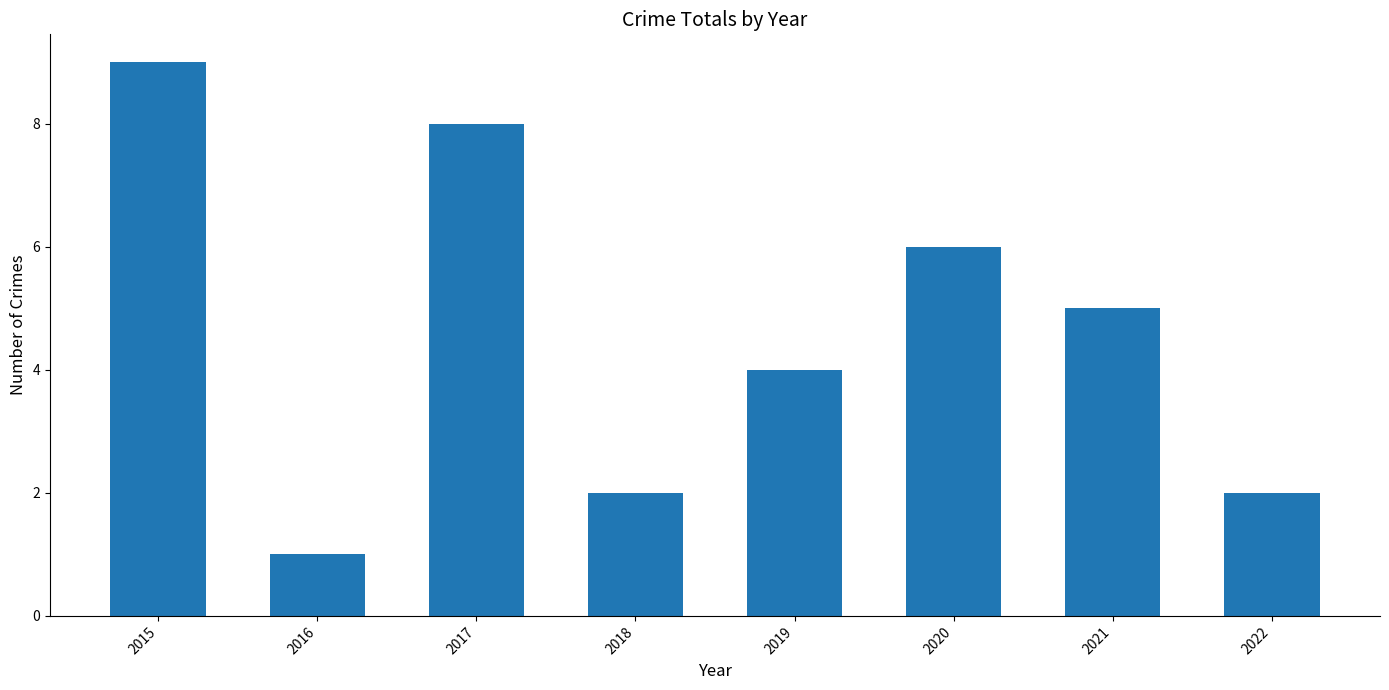

How many data points does each series have?

8